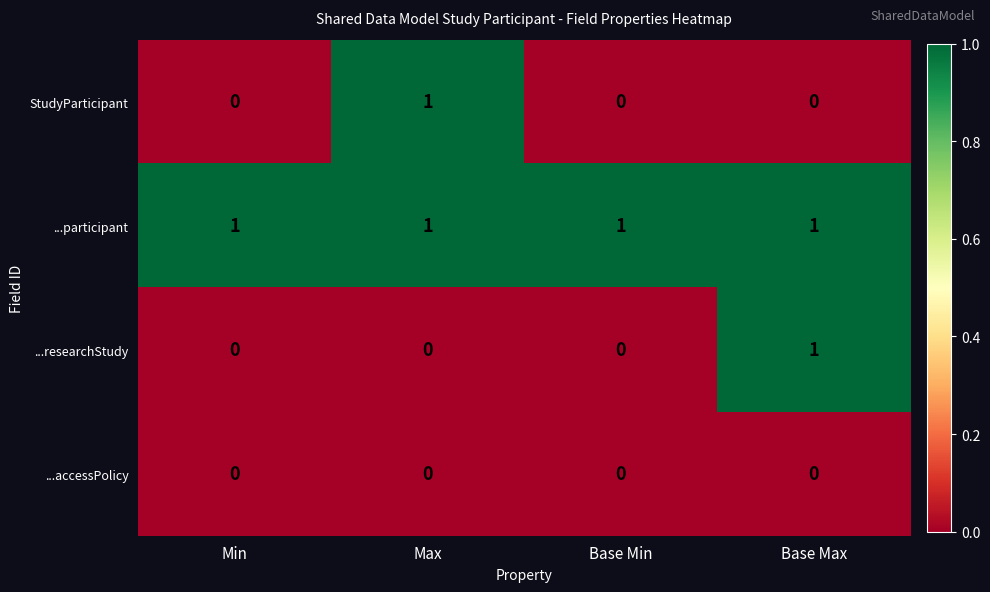

At which label does StudyParticipant reach its peak?

Max